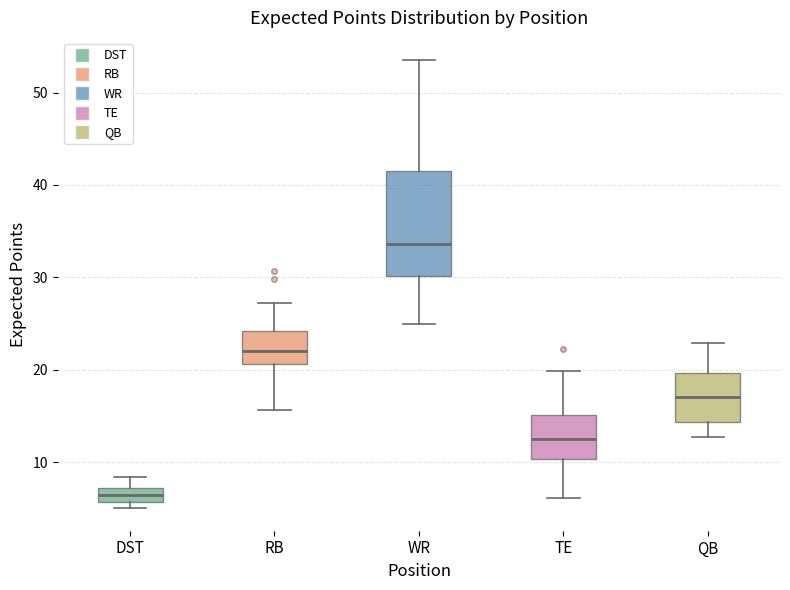

Where is the upper edge of the box for WR on the y-axis? The values are not printed on the chart, so give them approximately, as read against the axis.

41